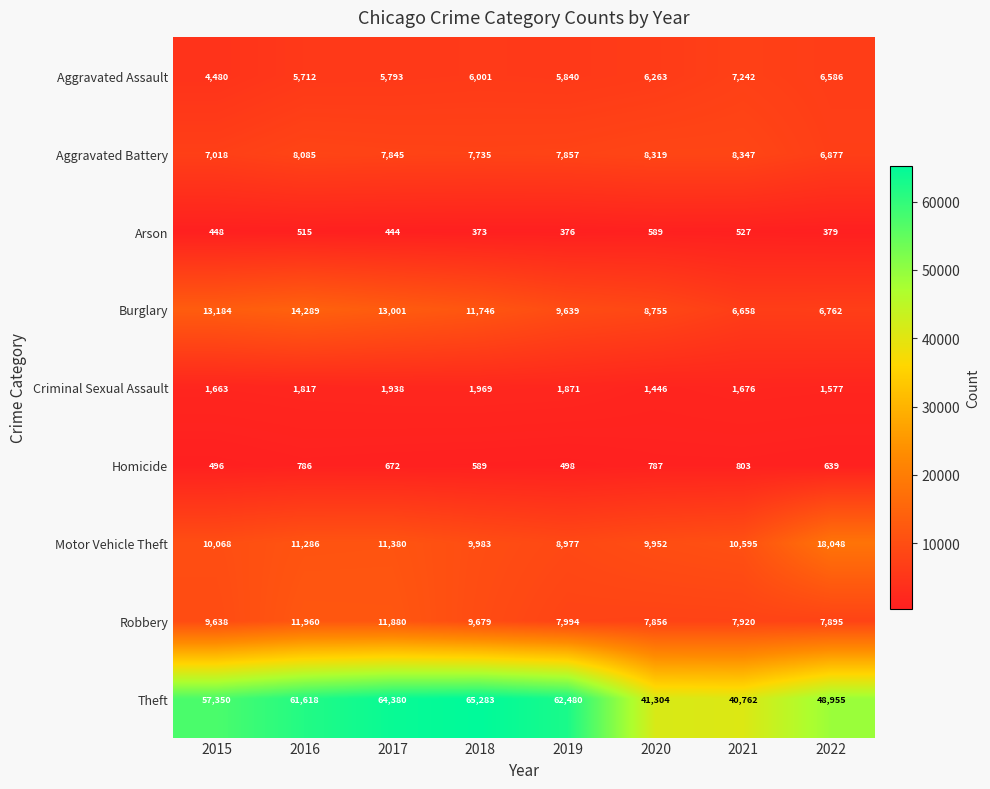

The value of Theft at 2020 is 68878. True or false?

False